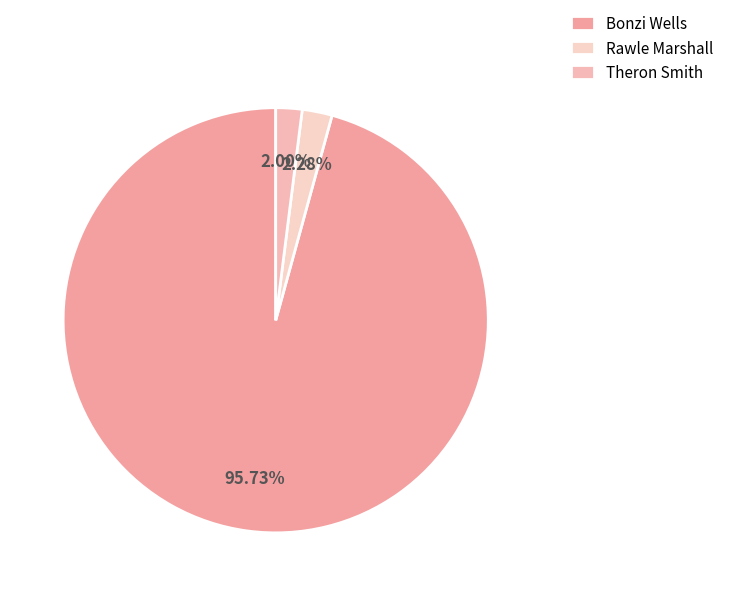

Count the number of slices in the pie.

3